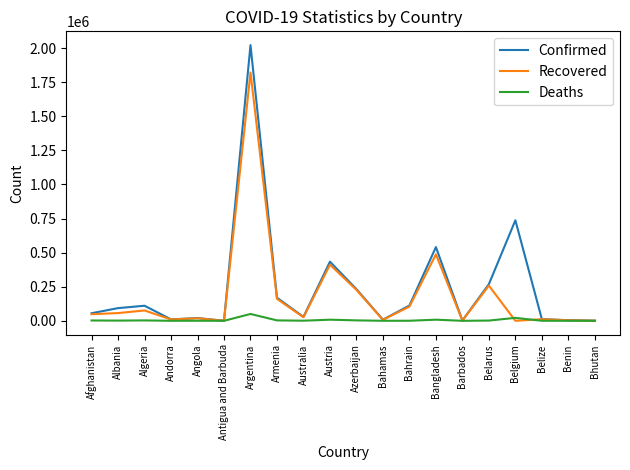

Rank the series by their average value, from highest to lowest.

Confirmed, Recovered, Deaths